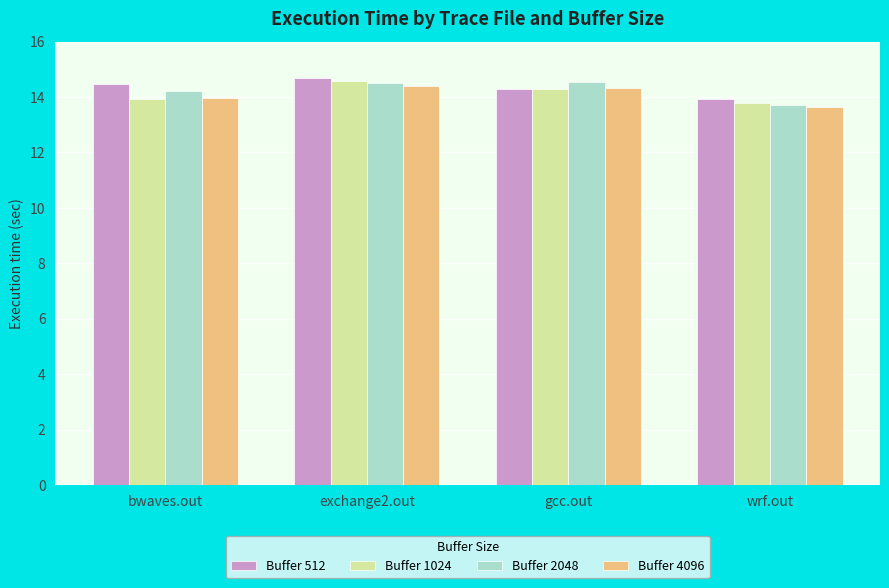

What is the total value across all series at gcc.out?

57.4